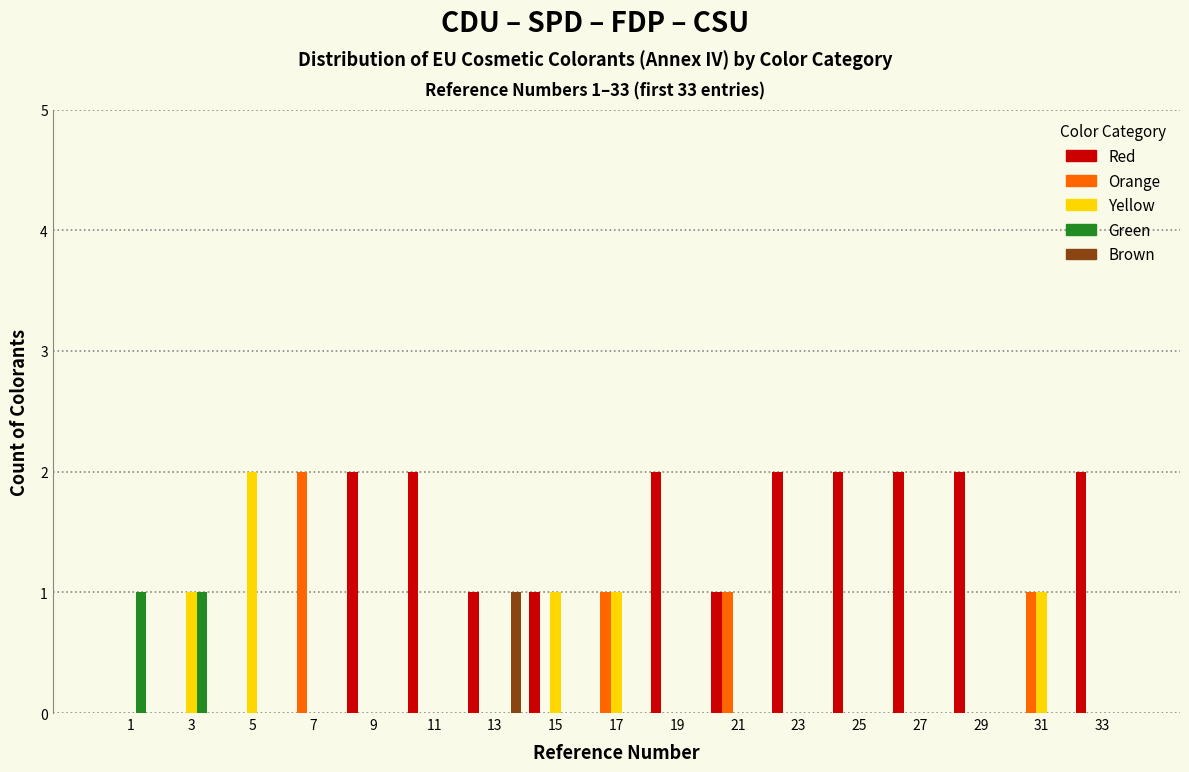

In the Yellow series, which range on the x-axis has the tallest bar?

4 to 6